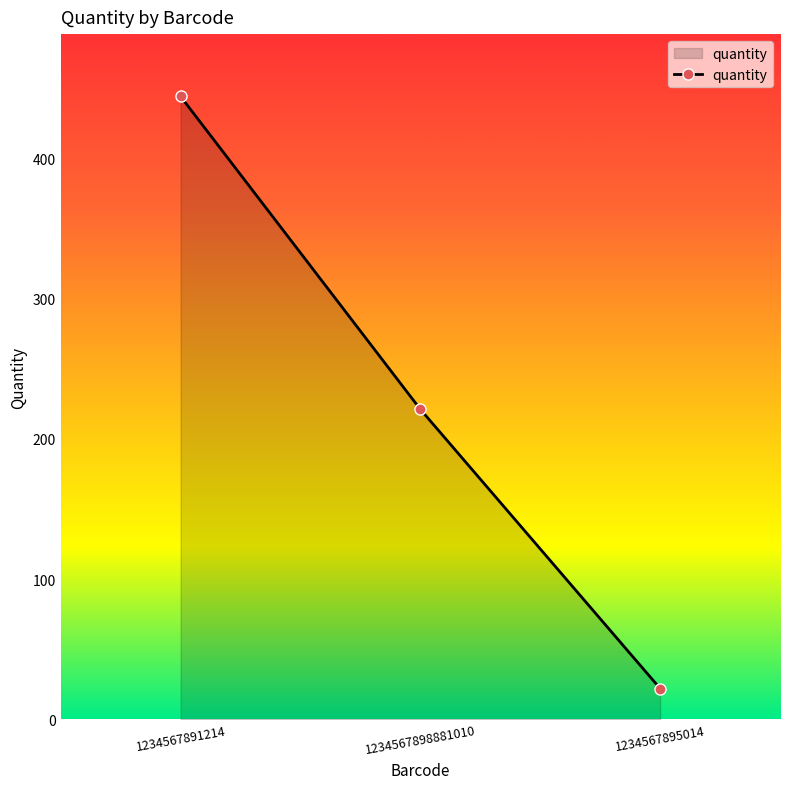

List the labels in order of value, smallest first.

1234567895014, 1234567898881010, 1234567891214